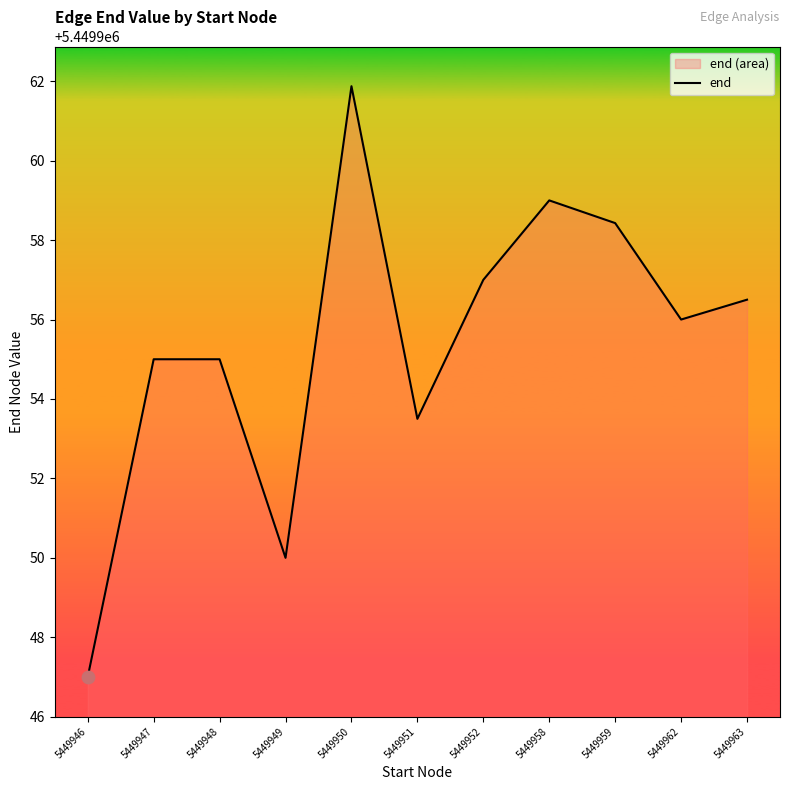

Which has a higher value, 5449963 or 5449946?

5449963